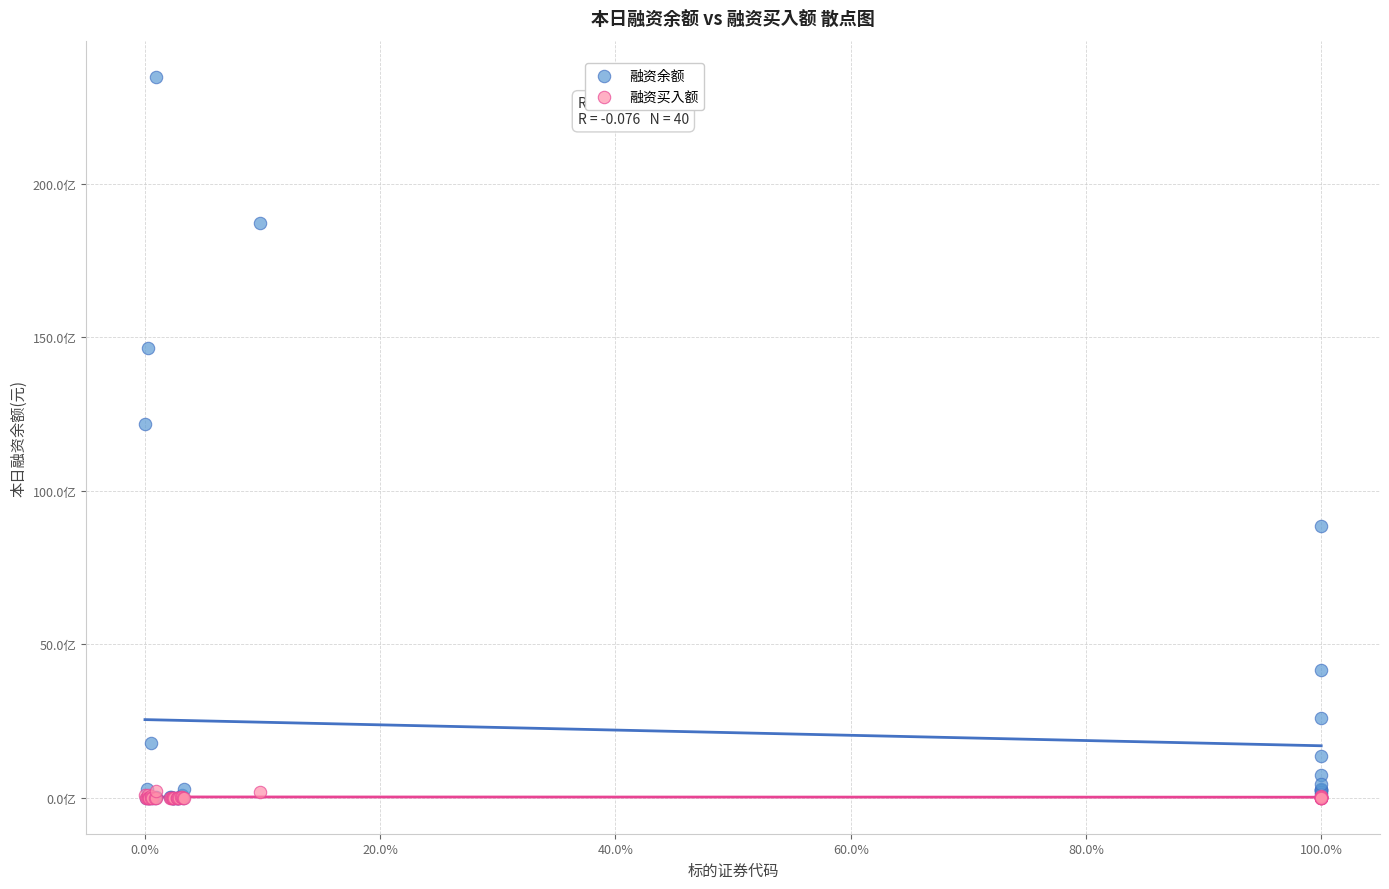

Which series has the largest Y range (max minus min)?

融资余额